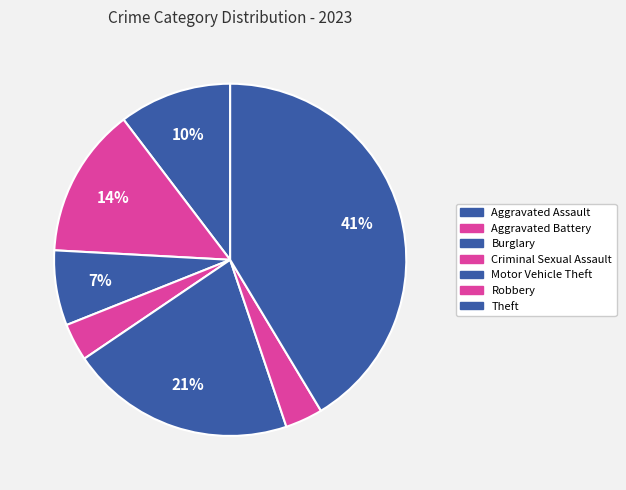

Count the number of slices in the pie.

7